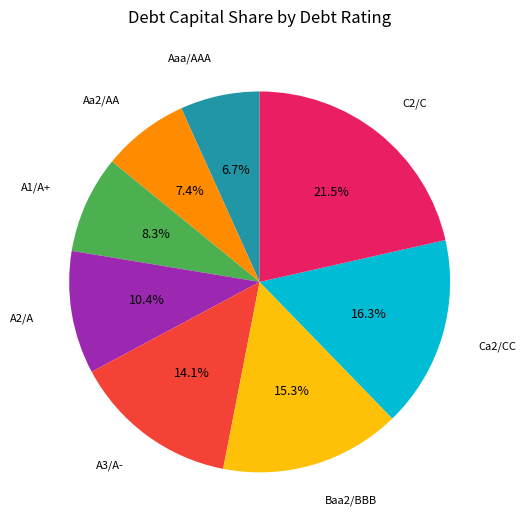

Count the number of slices in the pie.

8